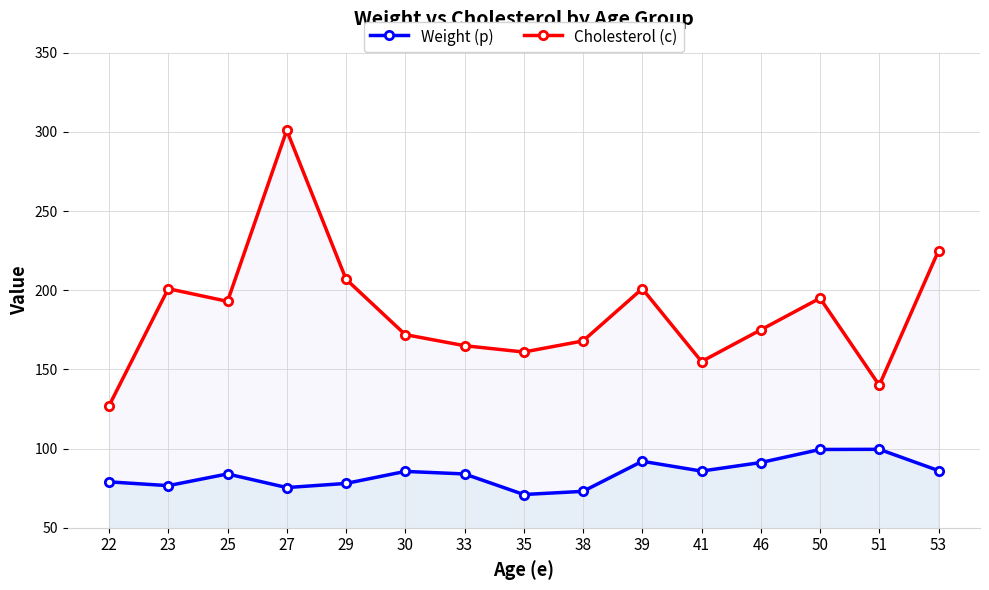

True or false: Weight (p) and Cholesterol (c) intersect in this chart.

False